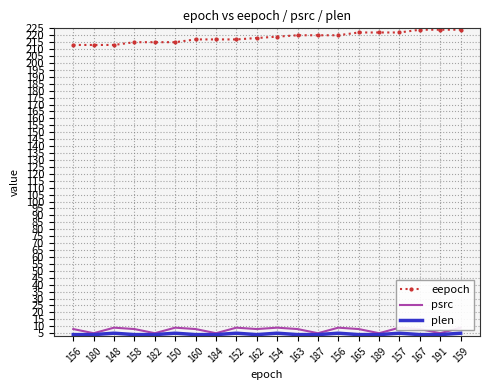

Where does the eepoch series first go above 219?

163